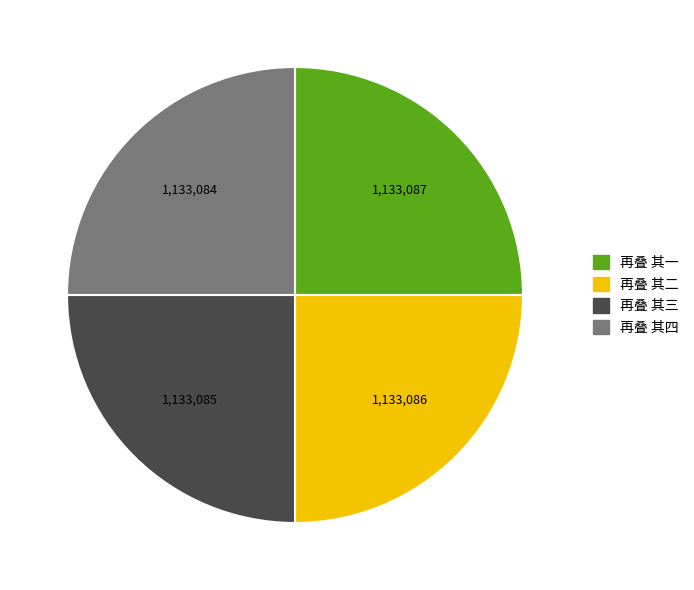

Does 再叠 其二 account for over 50% of the chart?

No